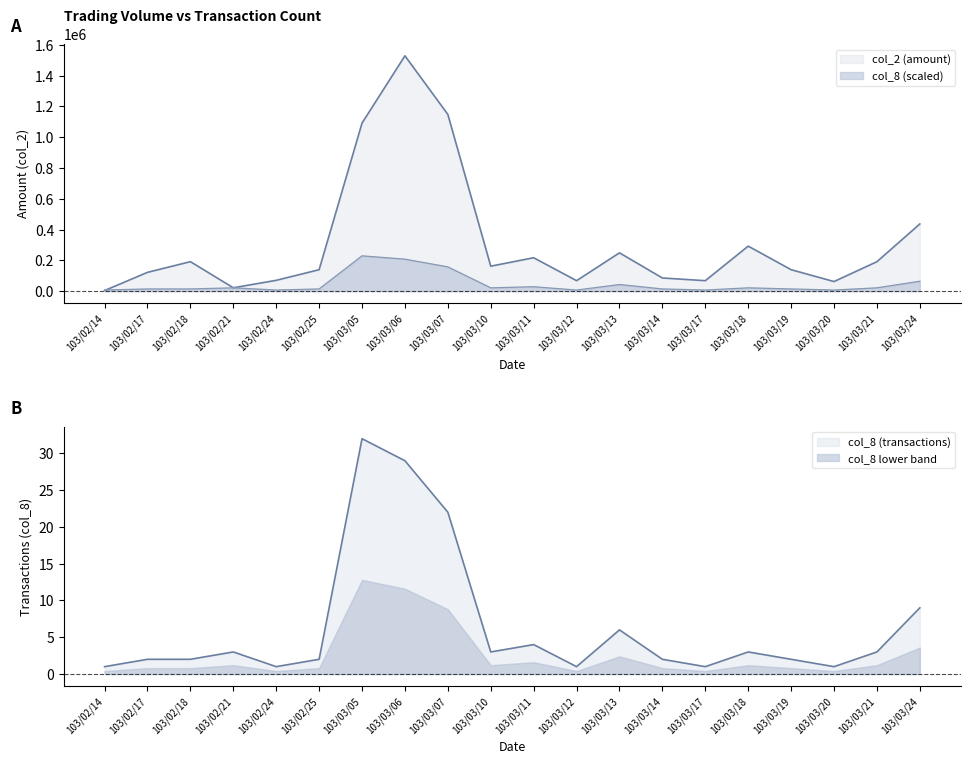

What is the sum of the col_8 values at 103/02/21 and 103/03/12?

28672.5